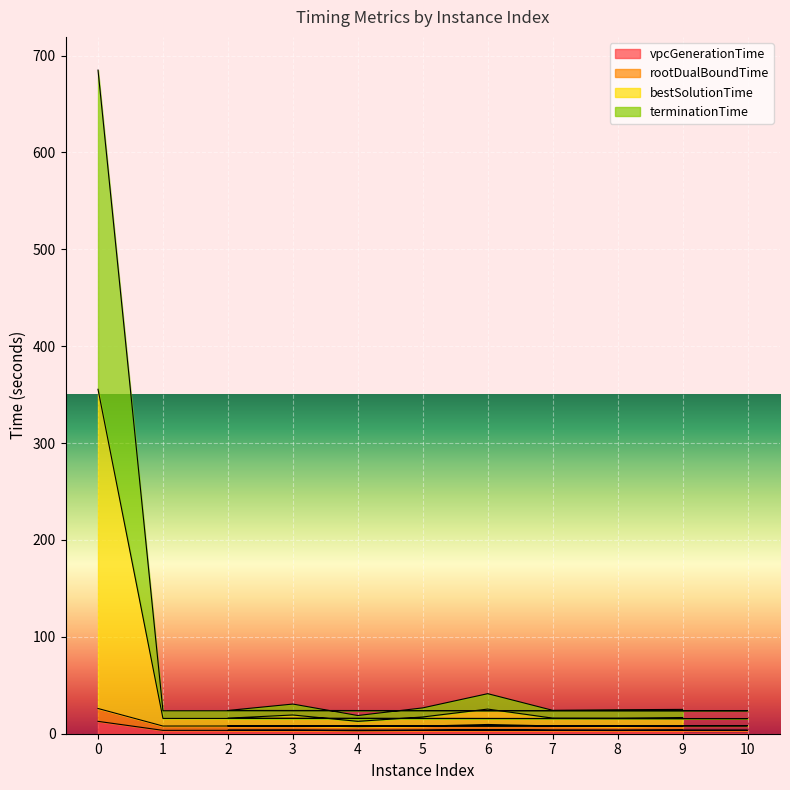

Which category has the lowest value in the terminationTime series?

4